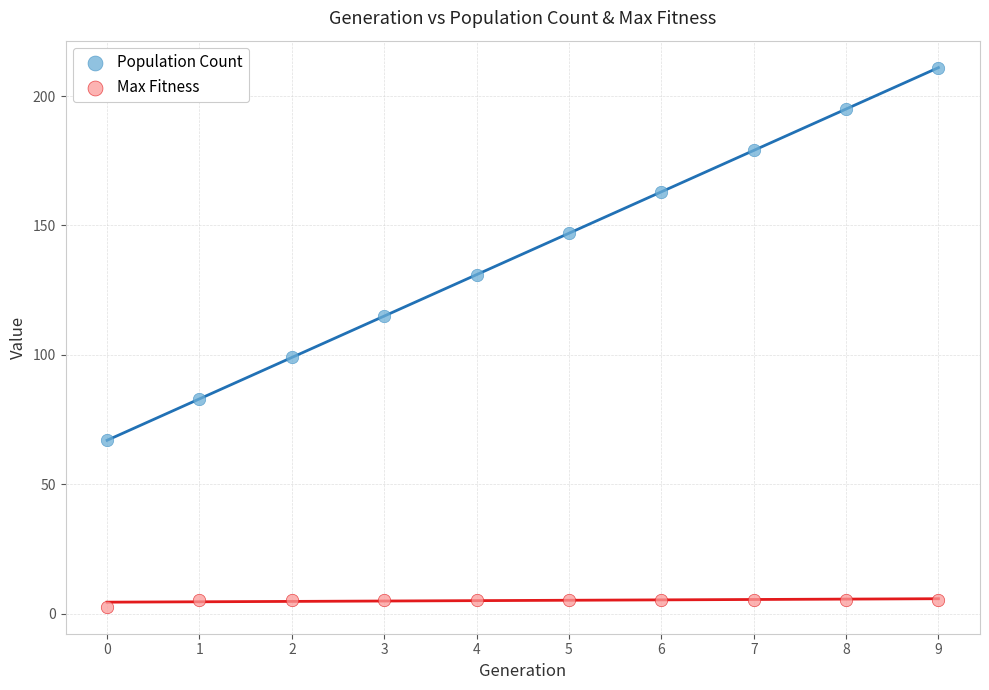

Across all data points, what is the range of Y values (max minus min)?

208.3